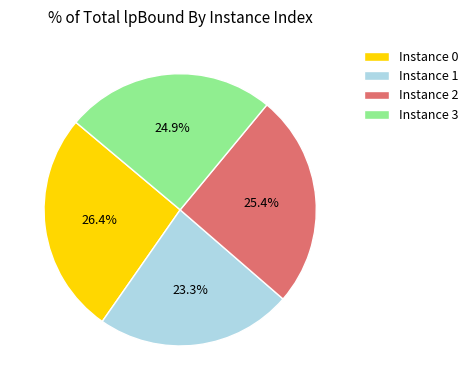

How many slices are in this pie chart?

4